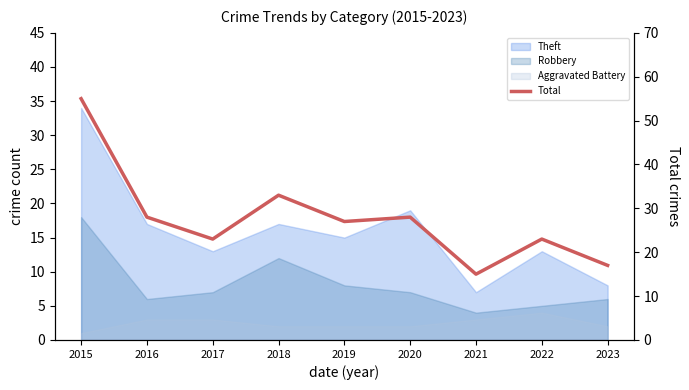

Reading right to left, list all the values displayed in this chart.

17	23	15	28	27	33	23	28	55